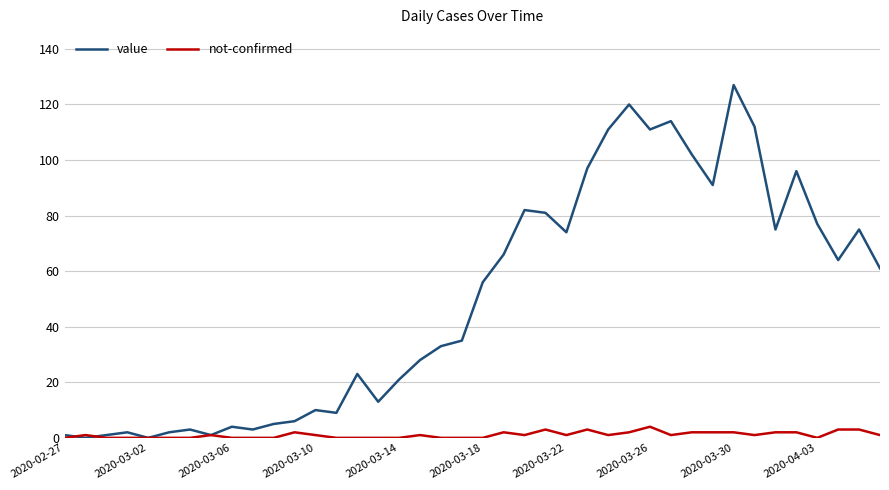

List the series in order of their overall mean, lowest first.

not-confirmed, value